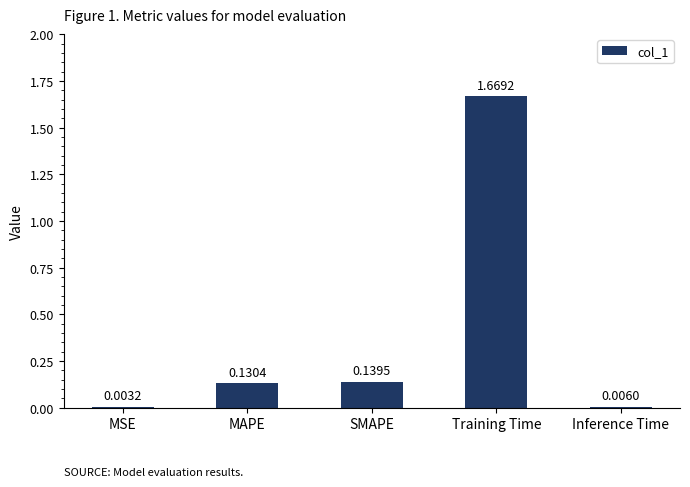

Which category has the highest value across all series?

Training Time